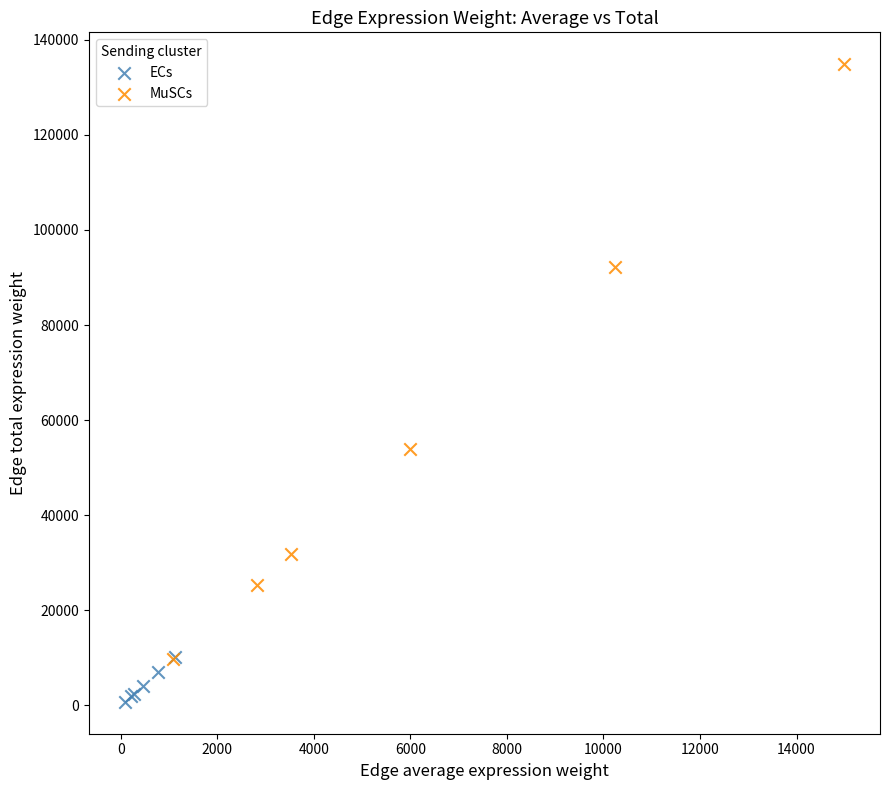

Which series has the largest Y range (max minus min)?

MuSCs